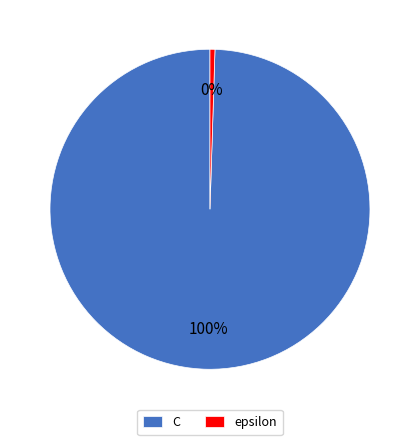

Is it true that C is 100% of the pie?

True